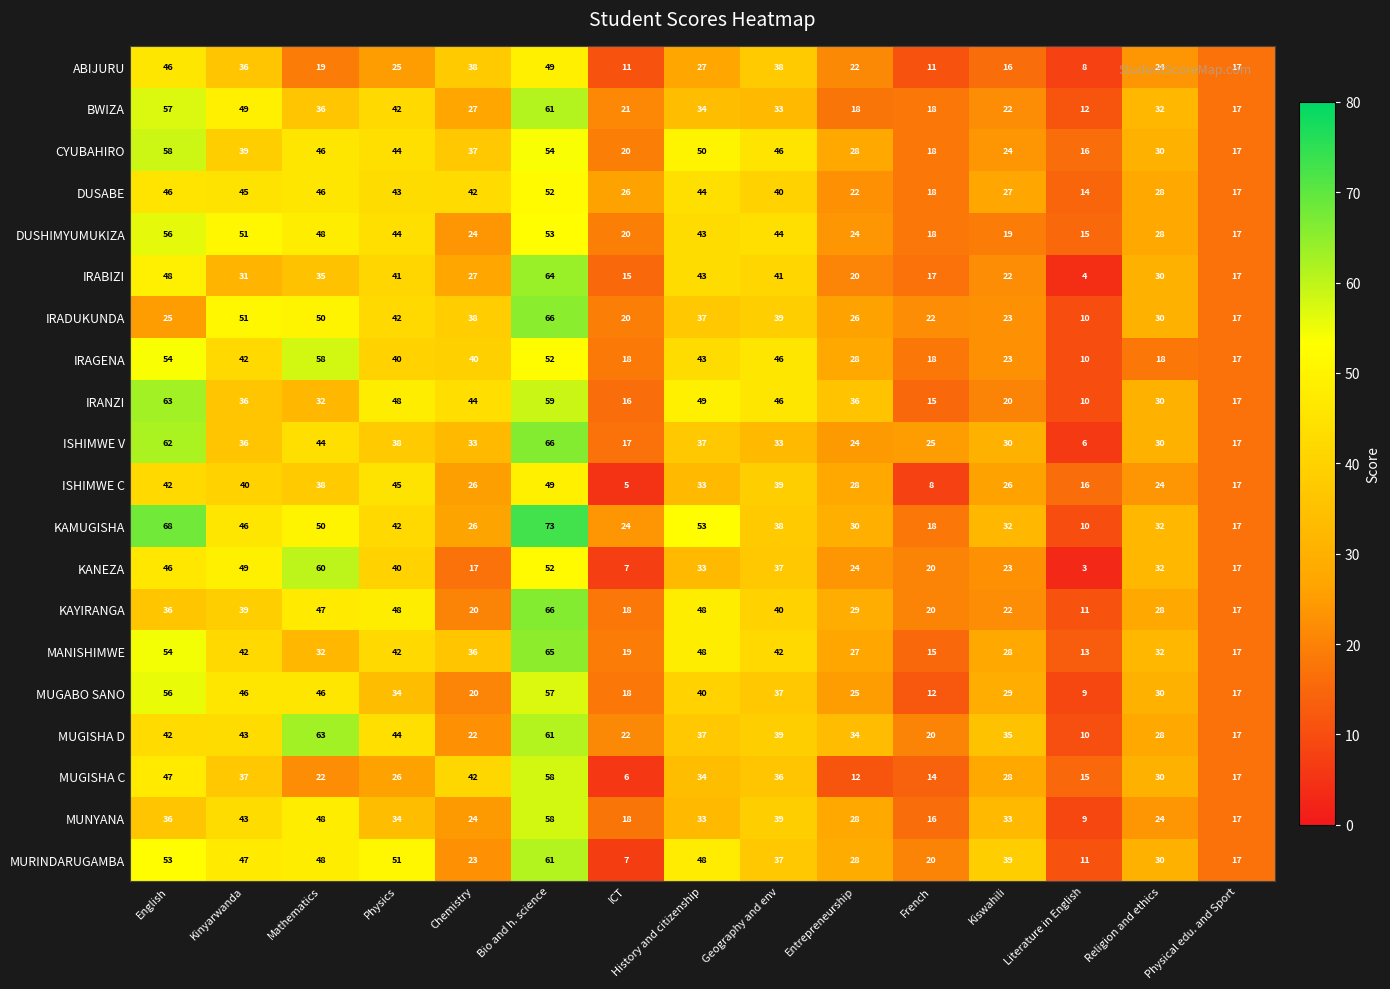

What is the lowest value of the DUSHIMYUMUKIZA series?

15